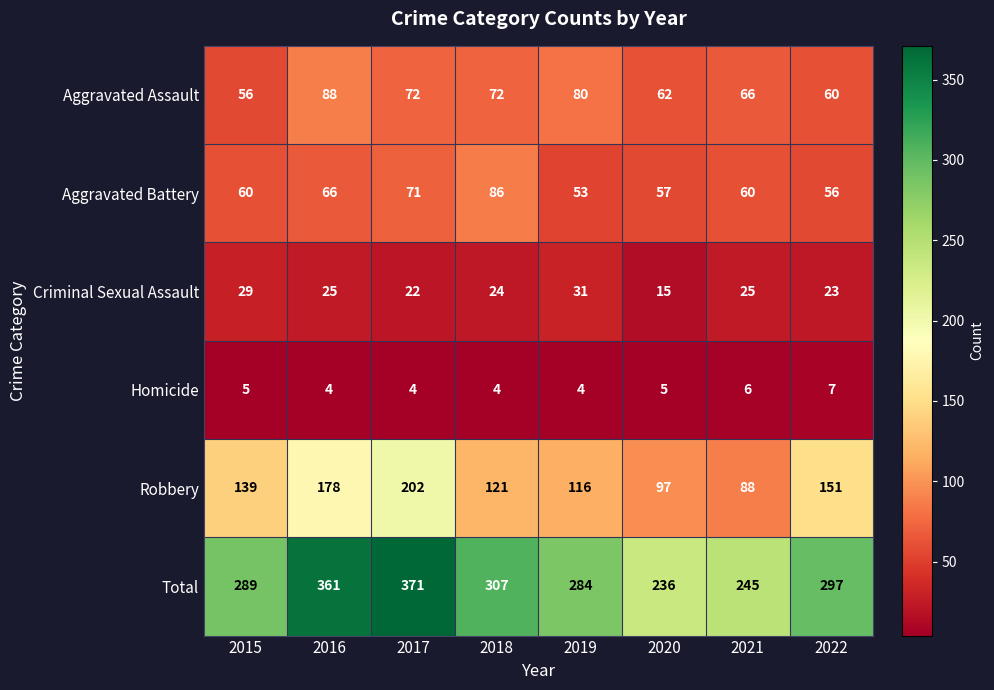

What is the difference between the maximum and minimum values in the Criminal Sexual Assault series?

16